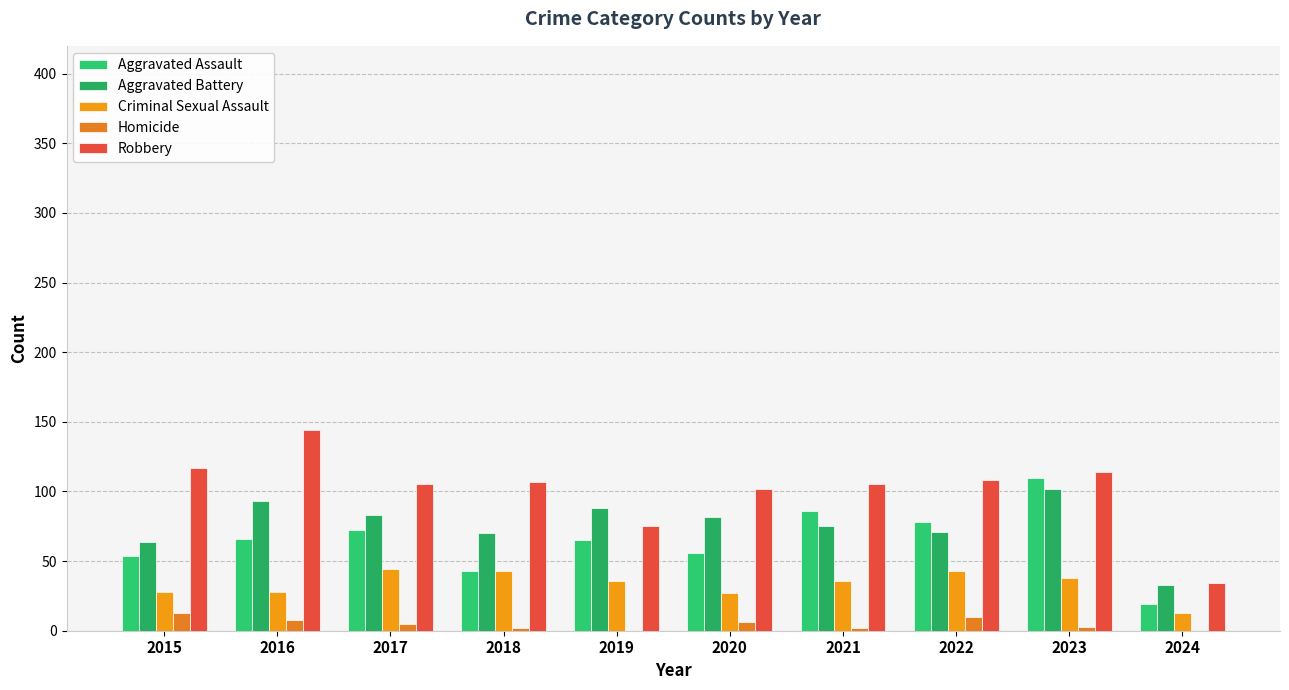

Which series changed the most between 2017 and 2024?

Robbery